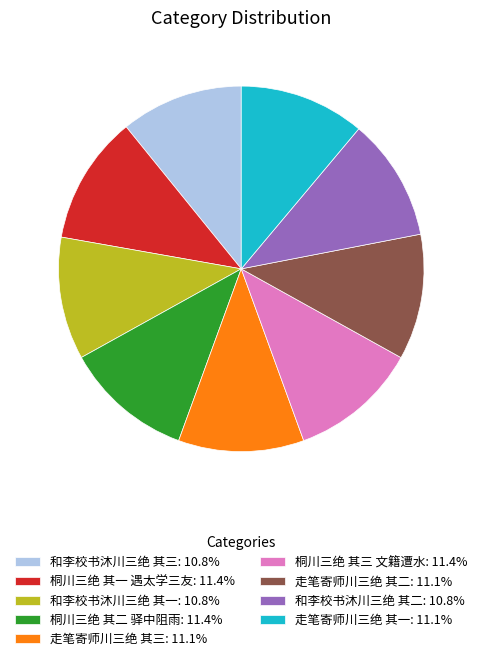

Is there any slice that represents more than half of the pie?

No